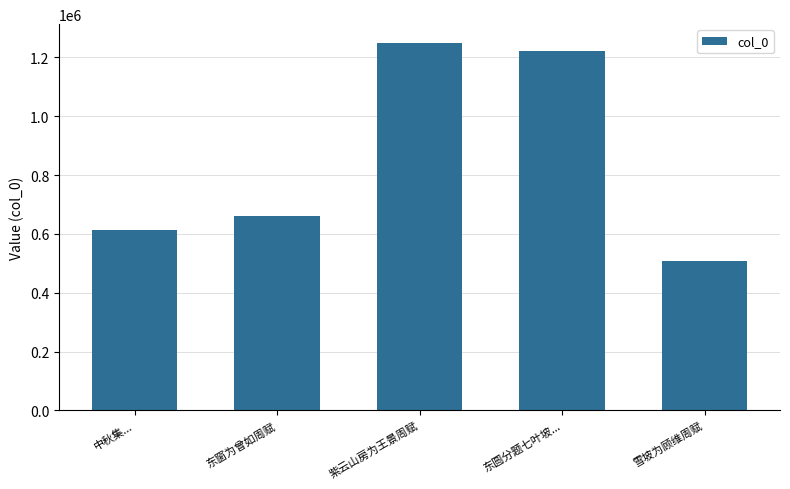

Rank the categories by value from lowest to highest.

雪坡为顾维周赋, 中秋集..., 东窗为曾如周赋, 东圆分题七叶坡..., 紫云山房为王景周赋